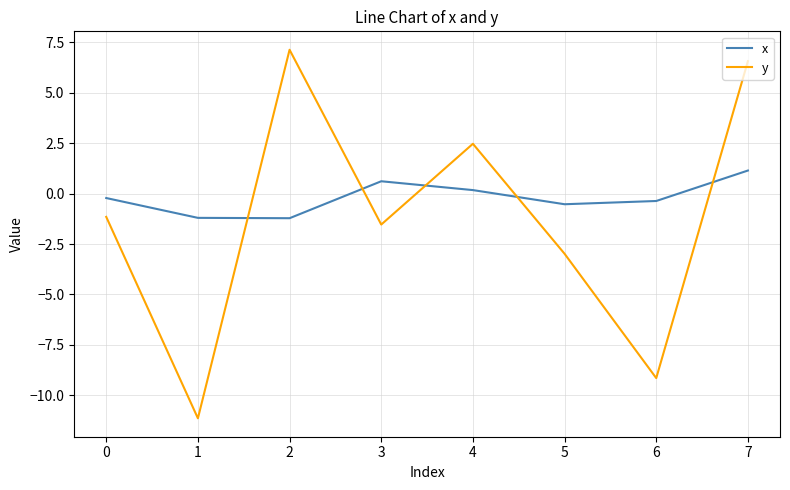

The value of y at 5 is -3.0. True or false?

True